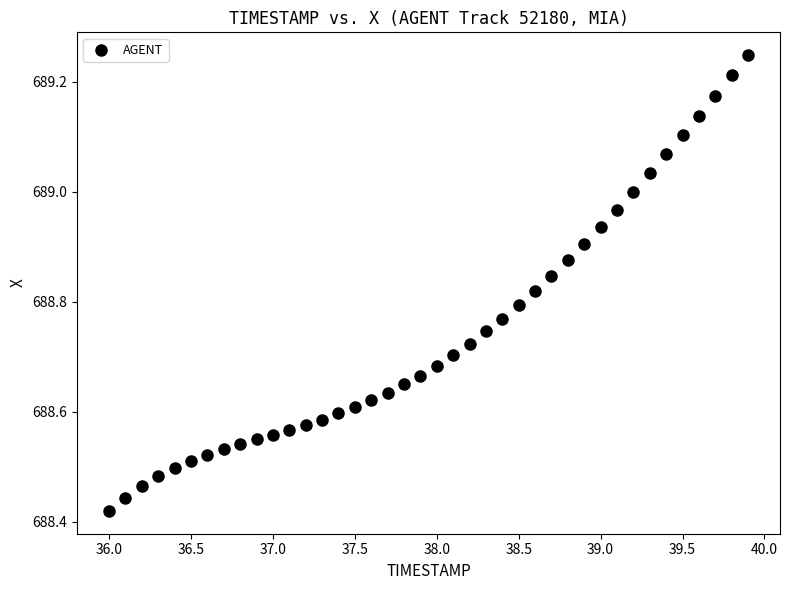

What is the range of Y values (max minus min)?

0.8